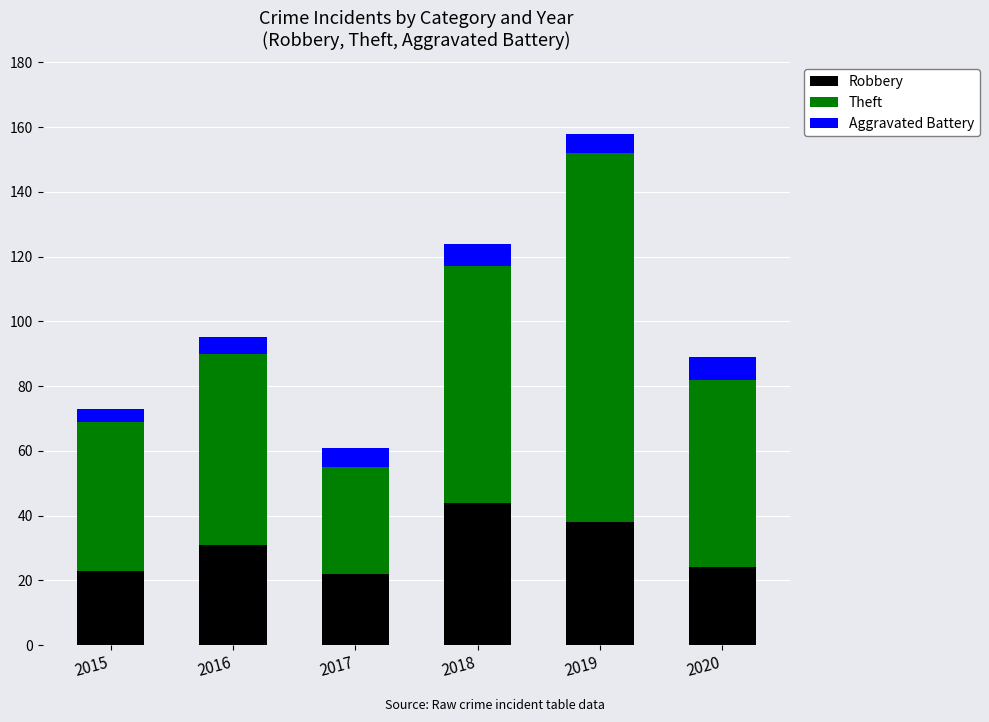

What is the minimum value for Robbery?

22